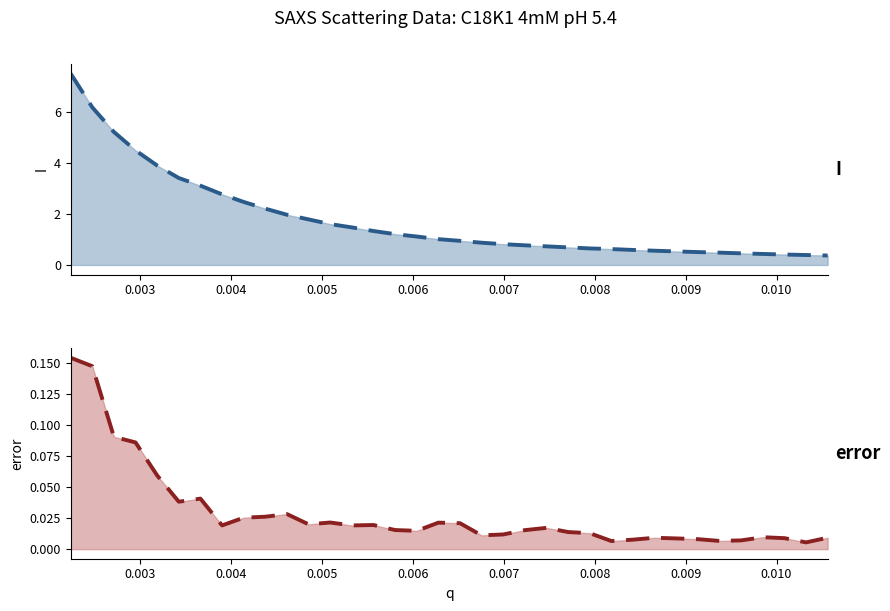

In error (trend), how many points are higher than both neighbors (excluding endpoints)?

8